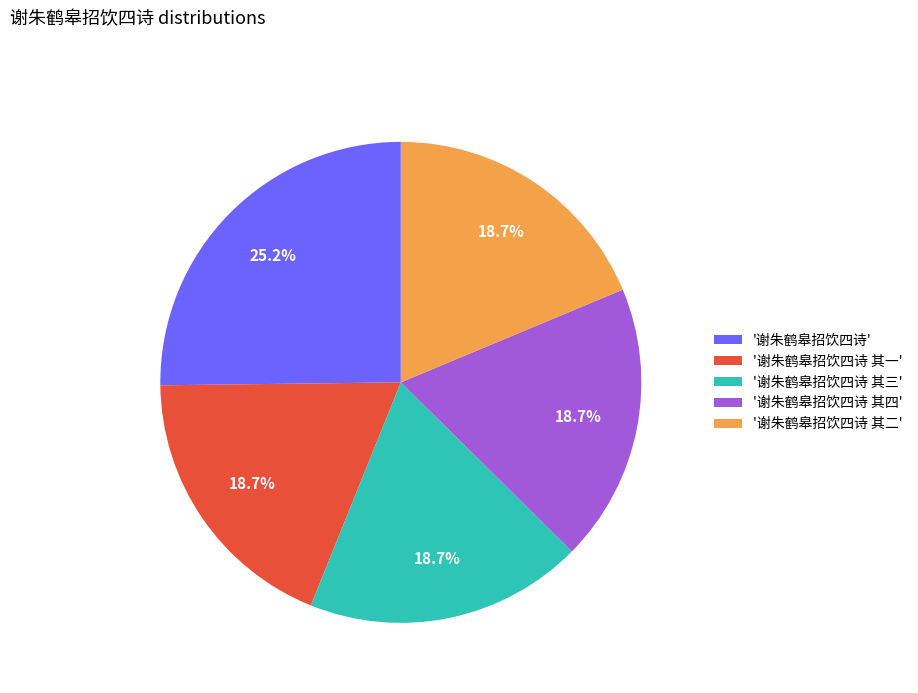

Do '谢朱鹤皋招饮四诗' and '谢朱鹤皋招饮四诗 其三' together represent more than half of the pie?

No